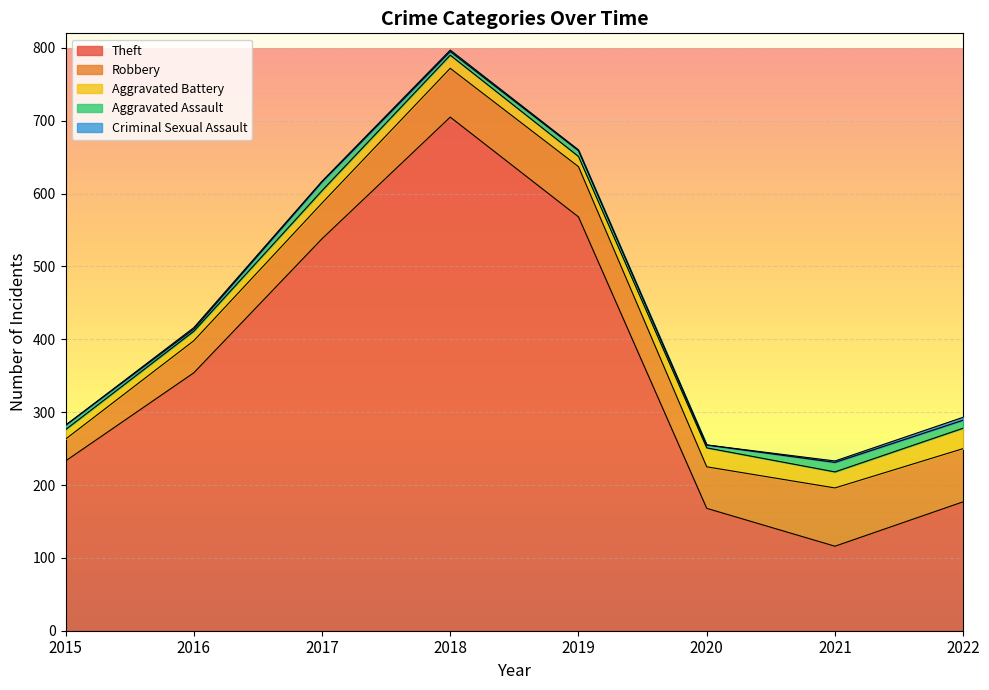

True or false: Criminal Sexual Assault and Theft intersect in this chart.

False